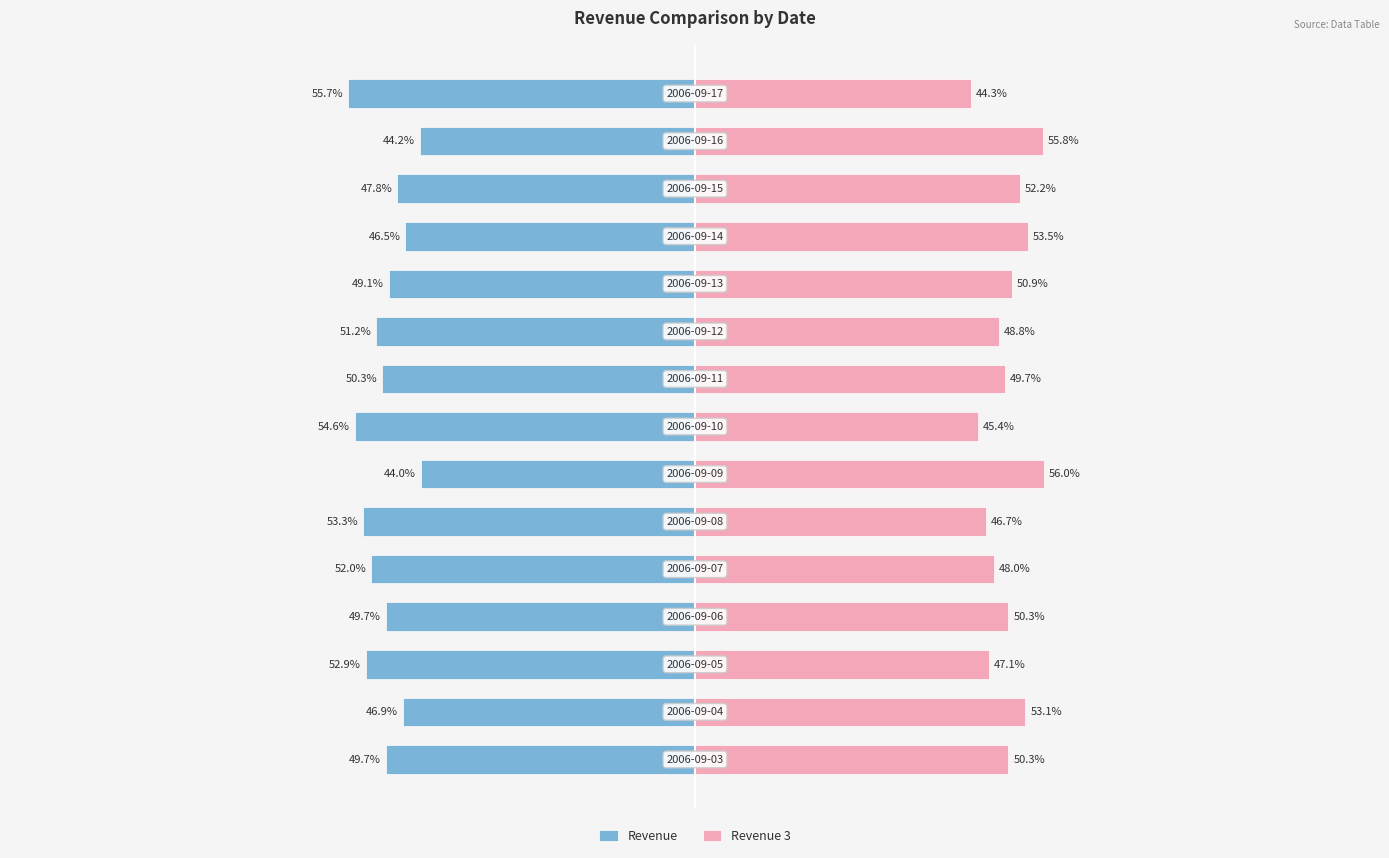

What are all the series names shown in the legend?

Revenue, Revenue 3